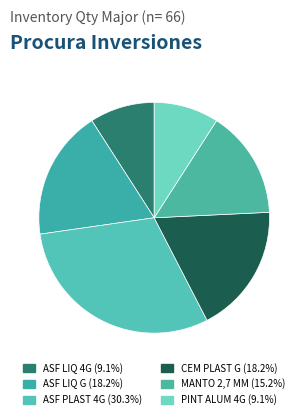

Is there a majority slice in this chart?

No